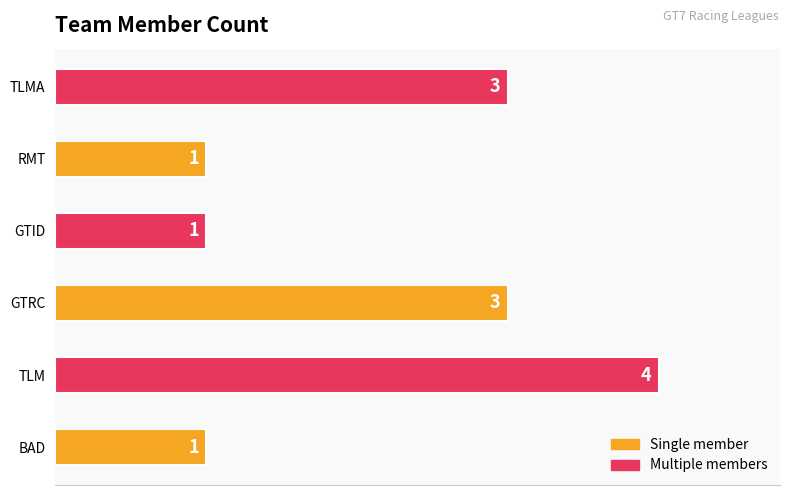

Read the value at TLM.

4